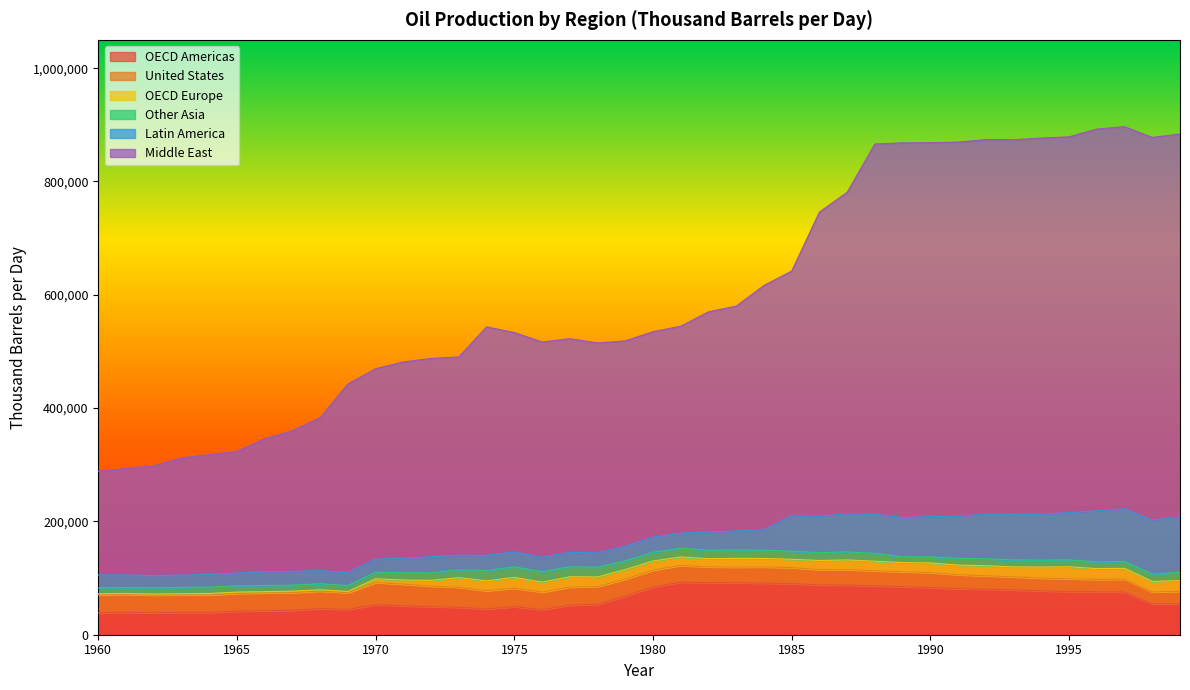

Reading left to right, list all the values displayed in this chart.

OECD Americas: 1960=38973.2	1961=39408.5	1962=38639.2	1963=39345.0	1964=39296.5	1965=41552.4	1966=42377.1	1967=42918.5	1968=46243.1	1969=44543.9	1970=53076.3	1971=51131.3	1972=49464.4	1973=48448.0	1974=45432.0	1975=49472.0	1976=44324.2	1977=52220.0	1978=53755.0	1979=68260.0	1980=84234.5	1981=92794.0	1982=91917.0	1983=91621.7	1984=91170.2	1985=90102.4	1986=88031.2	1987=87591.4	1988=86273.5	1989=84683.8	1990=83437.1	1991=81198.6	1992=80363.1	1993=79068.5	1994=77430.5	1995=76340.6	1996=75628.2	1997=75448.8	1998=54459.8	1999=54878.8
United States: 1960=31613.2	1961=31758.5	1962=31389.2	1963=30970.0	1964=30990.5	1965=31352.4	1966=31452.1	1967=31376.7	1968=30707.1	1969=29631.9	1970=39001.3	1971=38063.0	1972=36339.4	1973=35299.8	1974=32250.0	1975=32682.0	1976=30942.2	1977=31780.0	1978=31355.0	1979=29810.0	1980=29805.0	1981=29426.0	1982=27858.0	1983=27735.0	1984=28446.0	1985=28416.0	1986=26889.0	1987=27256.0	1988=26825.0	1989=26501.0	1990=26254.0	1991=24682.0	1992=23745.0	1993=22957.0	1994=22457.0	1995=22351.0	1996=22017.0	1997=22546.0	1998=21034.0	1999=21765.0
OECD Europe: 1960=1663.0	1961=1649.0	1962=1704.0	1963=2045.0	1964=2505.0	1965=2320.0	1966=2165.1	1967=2521.0	1968=2402.0	1969=2193.0	1970=6601.0	1971=7311.0	1972=10205.0	1973=17051.5	1974=17351.0	1975=19050.0	1976=17603.8	1977=18339.5	1978=16850.0	1979=16917.4	1980=16109.0	1981=15053.7	1982=14511.3	1983=15377.8	1984=15009.5	1985=14644.6	1986=16088.1	1987=17131.3	1988=16619.1	1989=16215.2	1990=16921.8	1991=17064.9	1992=17682.9	1993=17655.5	1994=19627.7	1995=21215.2	1996=19042.9	1997=19186.0	1998=18564.9	1999=18947.9
Other Asia: 1960=10480.7	1961=10480.8	1962=11127.8	1963=11123.8	1964=11170.4	1965=11028.3	1966=10899.8	1967=10680.7	1968=10563.0	1969=10417.3	1970=11810.1	1971=12752.2	1972=13139.2	1973=13755.0	1974=18247.5	1975=18636.0	1976=18256.9	1977=17636.7	1978=17264.0	1979=15515.5	1980=15414.0	1981=15197.8	1982=14960.1	1983=14968.6	1984=14669.7	1985=14217.8	1986=13933.4	1987=14223.4	1988=14041.6	1989=10185.9	1990=10671.6	1991=11886.0	1992=12158.8	1993=12337.6	1994=12118.0	1995=12137.0	1996=11906.7	1997=12188.9	1998=12917.9	1999=14629.0
Latin America: 1960=22700.0	1961=22055.0	1962=21575.0	1963=21605.0	1964=22500.0	1965=22470.0	1966=24424.0	1967=24156.0	1968=23146.0	1969=23049.0	1970=22845.8	1971=25865.8	1972=28442.8	1973=25734.3	1974=26766.3	1975=26382.0	1976=25390.7	1977=25783.0	1978=25088.5	1979=25479.5	1980=26408.5	1981=26801.7	1982=32156.7	1983=33261.7	1984=36128.7	1985=62602.9	1986=63916.8	1987=67493.0	1988=68641.6	1989=69215.7	1990=71147.7	1991=74281.2	1992=78657.5	1993=80286.1	1994=81264.8	1995=83376.7	1996=90020.1	1997=92914.3	1998=95287.2	1999=97303.6
Middle East: 1960=183060.0	1961=188104.0	1962=193828.0	1963=207004.0	1964=211434.0	1965=214838.0	1966=234607.0	1967=248451.0	1968=270050.0	1969=332847.0	1970=336221.0	1971=346377.4	1972=350046.0	1973=349950.9	1974=403358.2	1975=387071.0	1976=380169.4	1977=376766.3	1978=370715.0	1979=362655.3	1980=362910.0	1981=365244.0	1982=388591.6	1983=397053.3	1984=431005.8	1985=431927.7	1986=537183.6	1987=567268.3	1988=653829.6	1989=661348.2	1990=660018.9	1991=660470.8	1992=661317.0	1993=661471.0	1994=663751.6	1995=663380.4	1996=673932.4	1997=674429.3	1998=675456.2	1999=676386.9